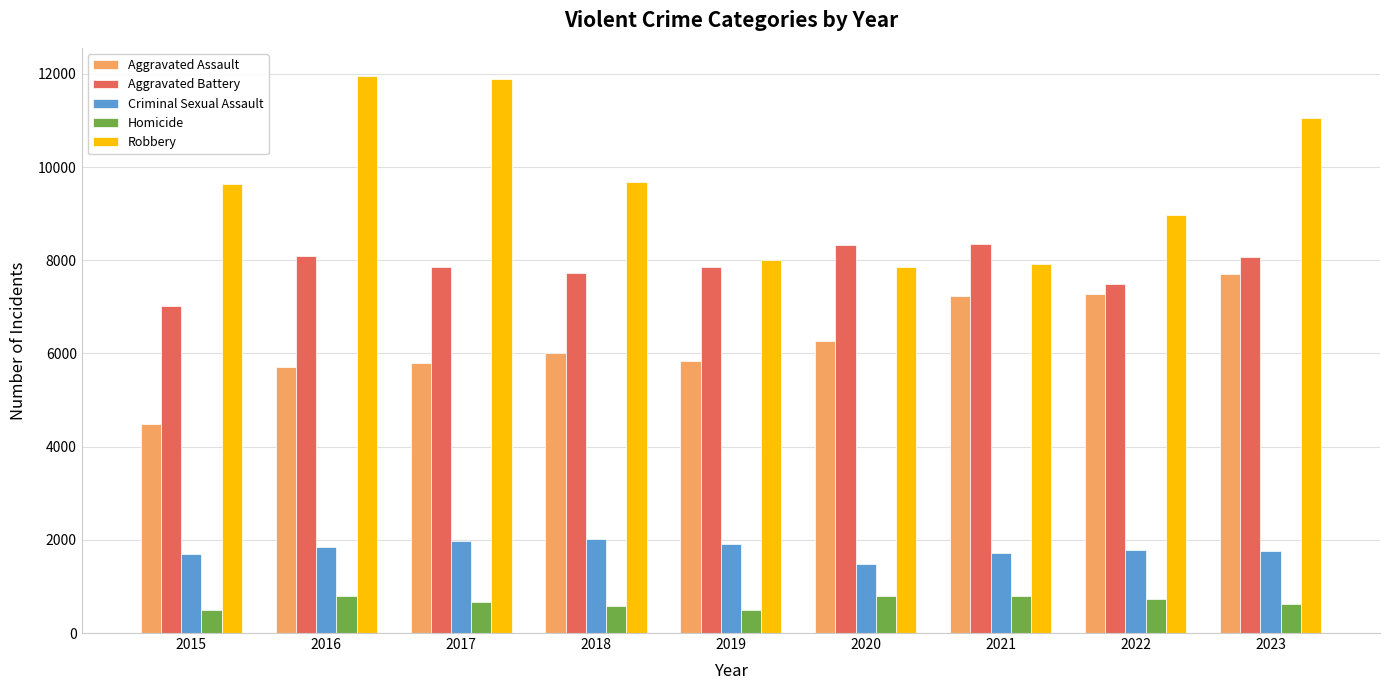

How many distinct data groups are displayed?

5